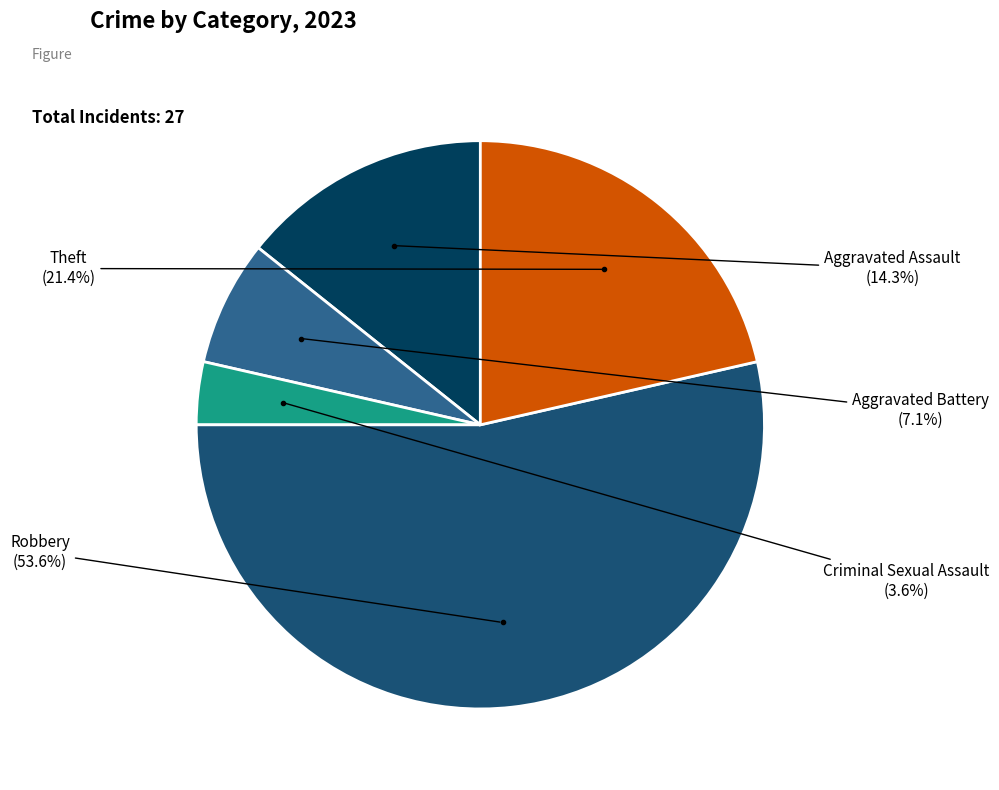

How many slices are in this pie chart?

5